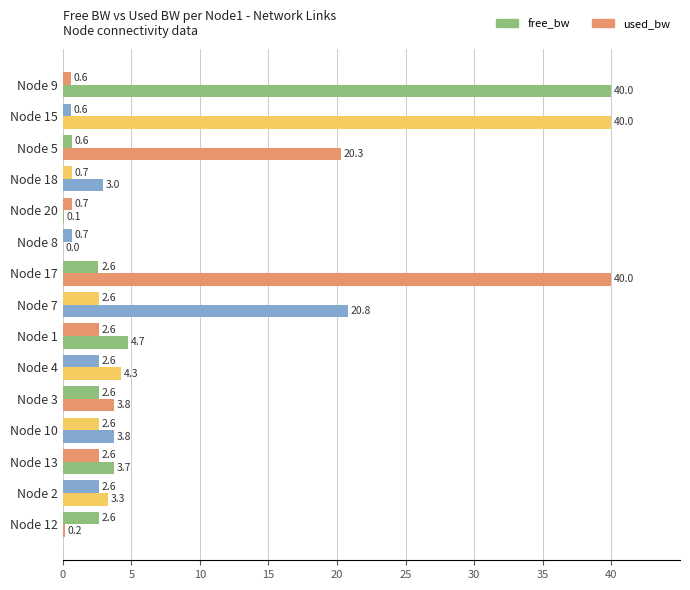

Which series has the largest total across all categories?

used_bw